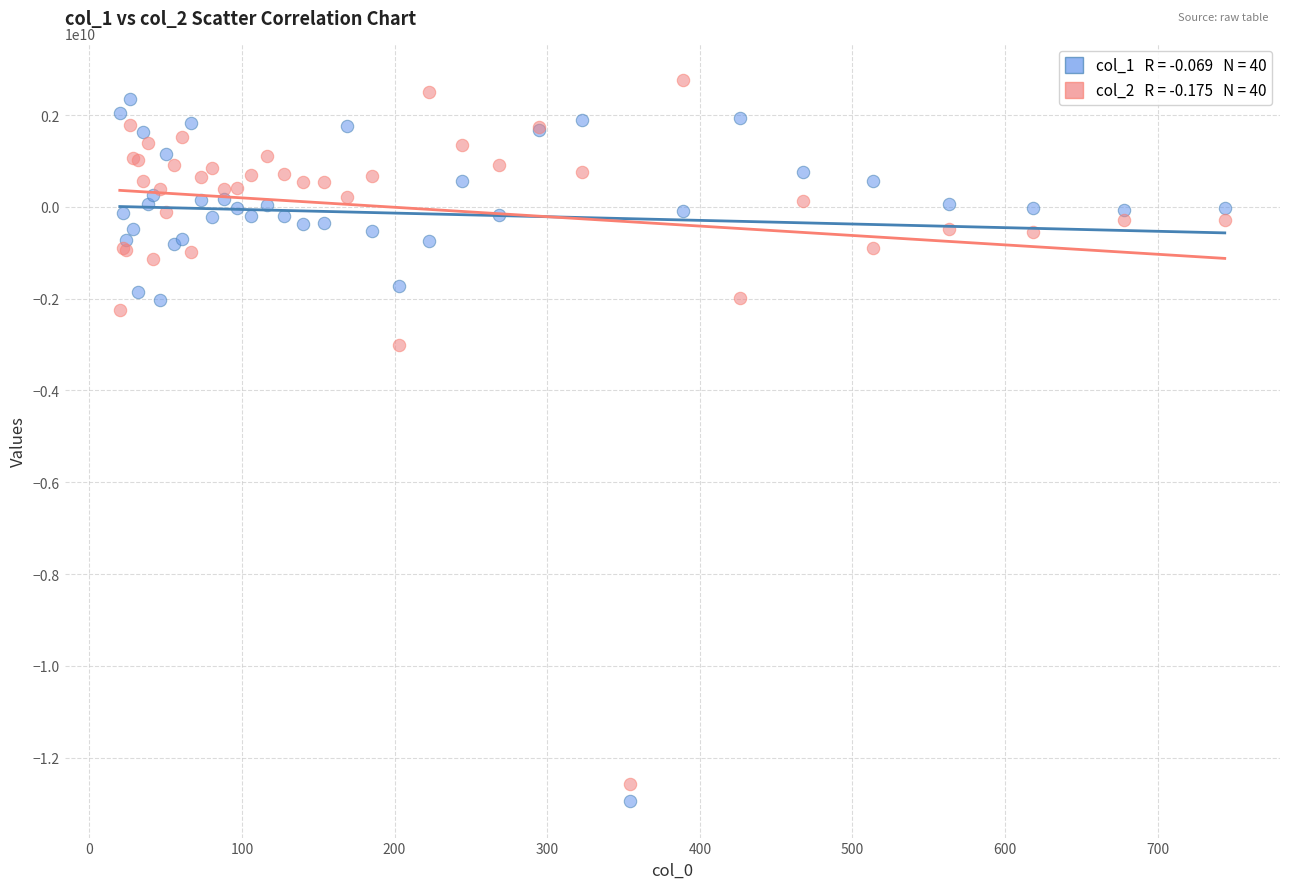

Across all series, what Y value is closest to -5091481482?

-3015109547.8